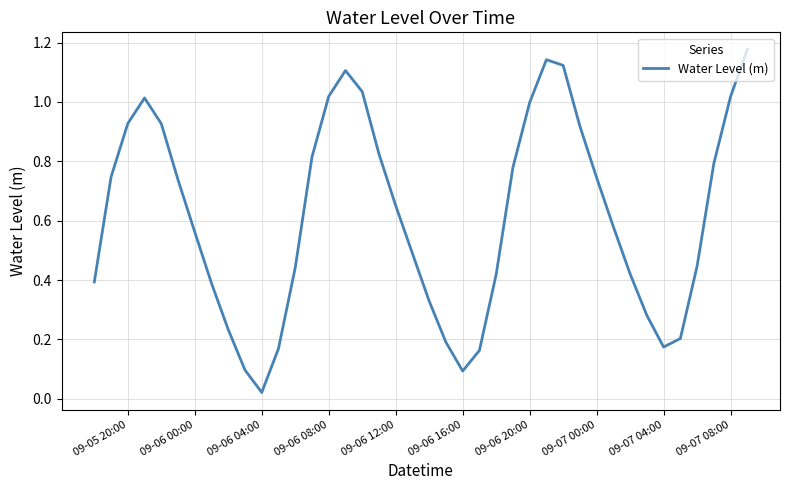

How many lines are shown in the chart?

1